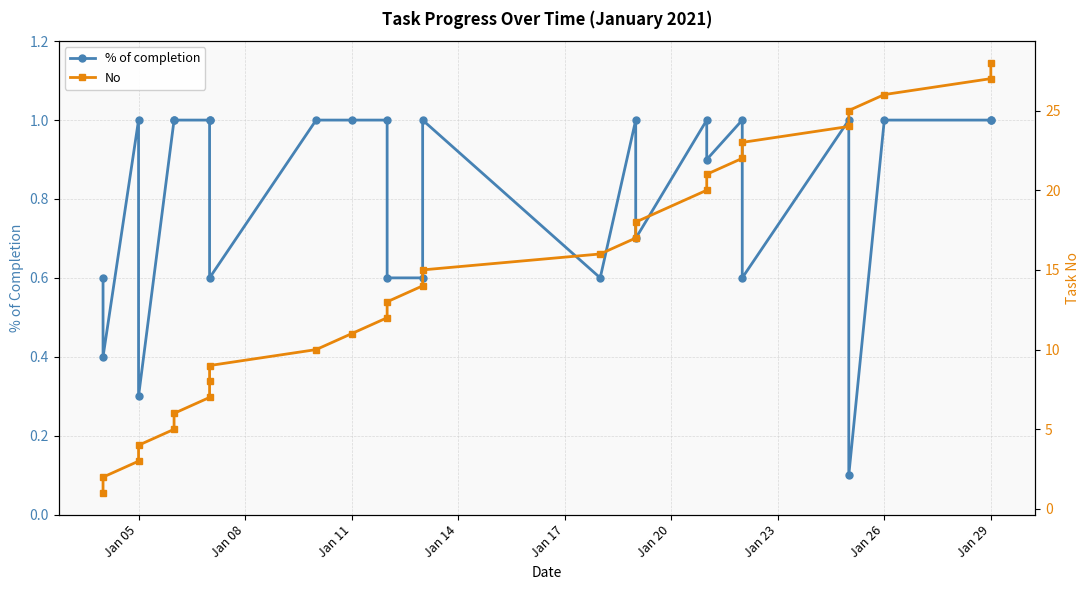

True or false: No and % of completion intersect in this chart.

False